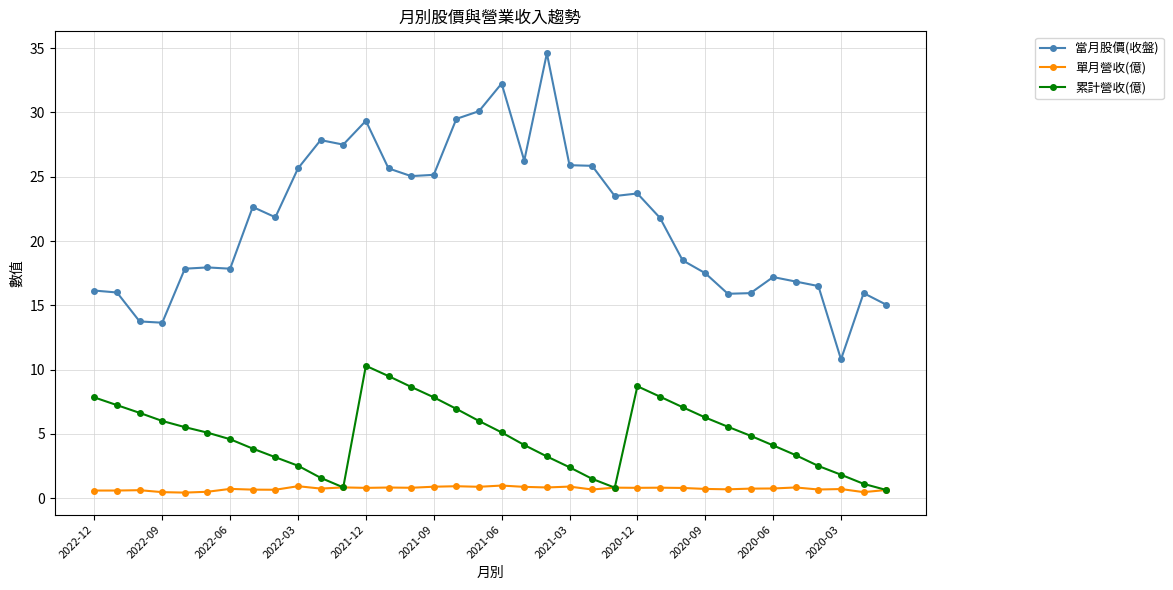

Rank the series by their maximum value, from highest to lowest.

當月股價(收盤), 累計營收(億), 單月營收(億)